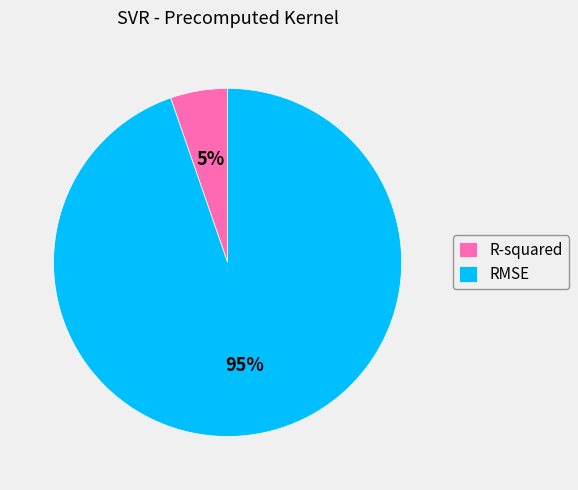

Which category accounts for the majority?

RMSE